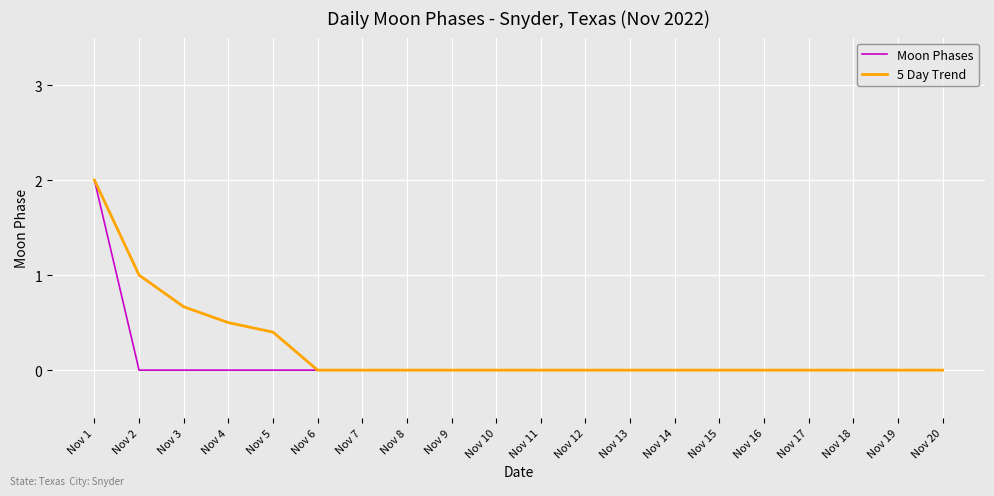

What is the maximum value for 5 Day Trend?

2.0